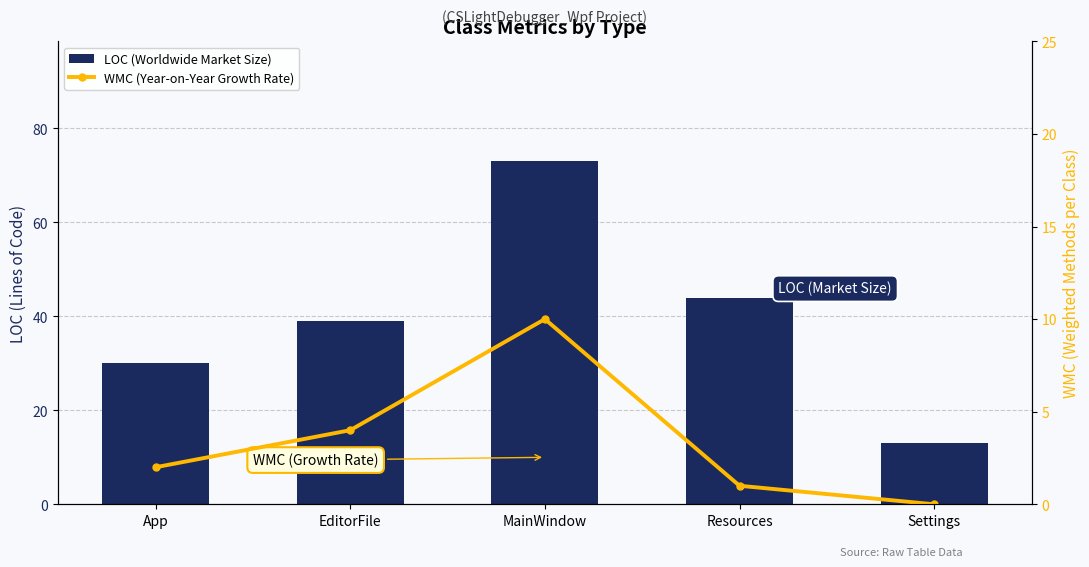

What is the highest value of the WMC (Year-on-Year Growth Rate) series?

10